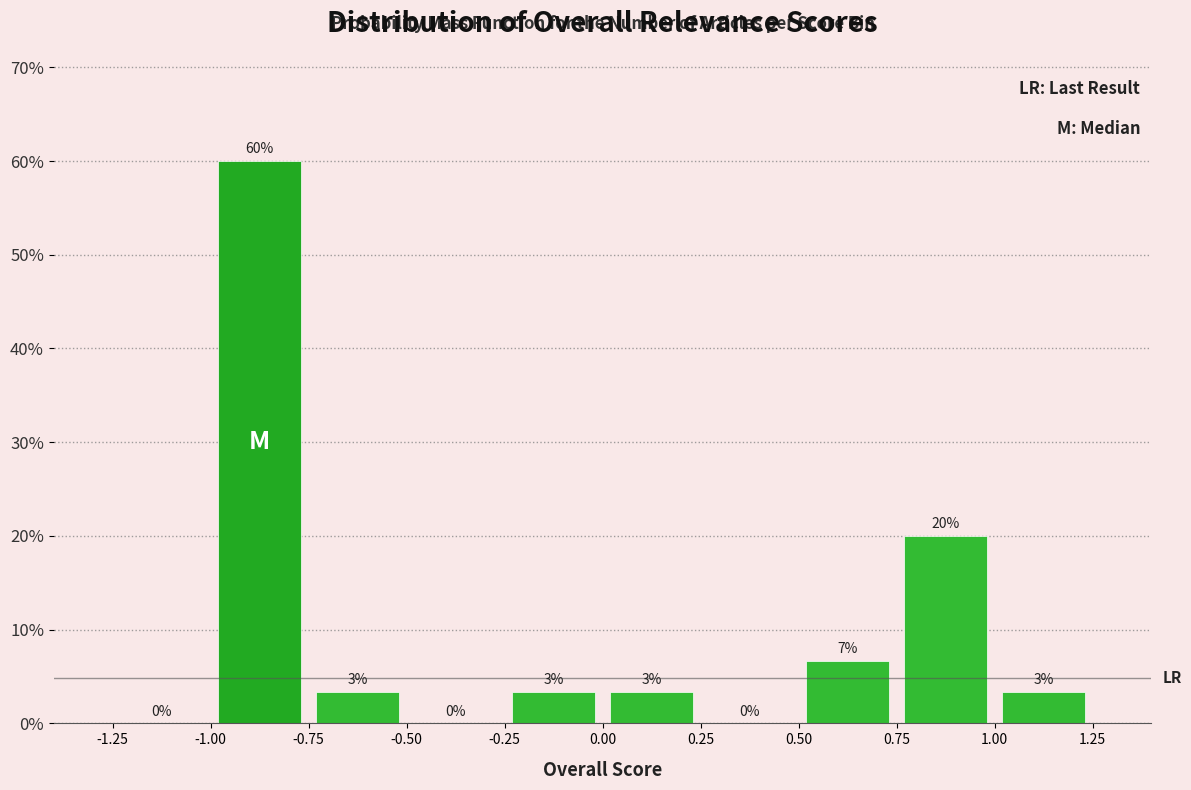

Over which range of the x-axis is the bar tallest?

-1.00 to -0.75